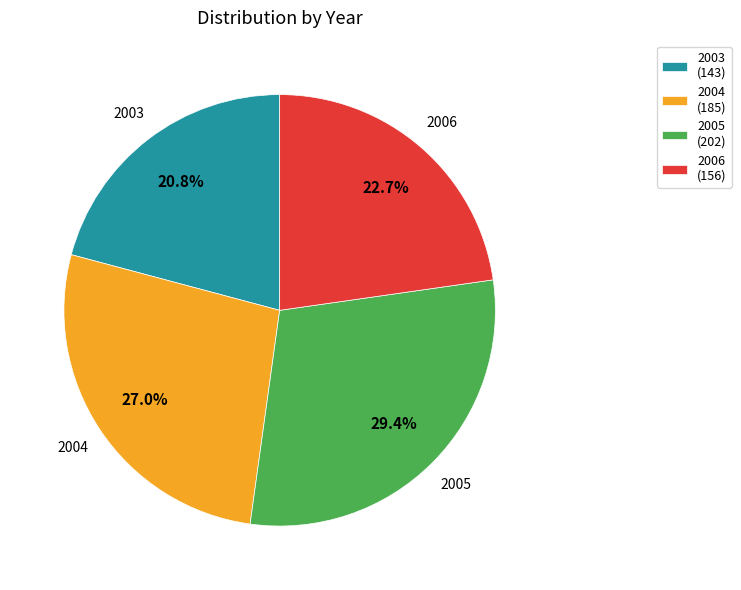

What portion of the pie excludes 2006?

77.3%